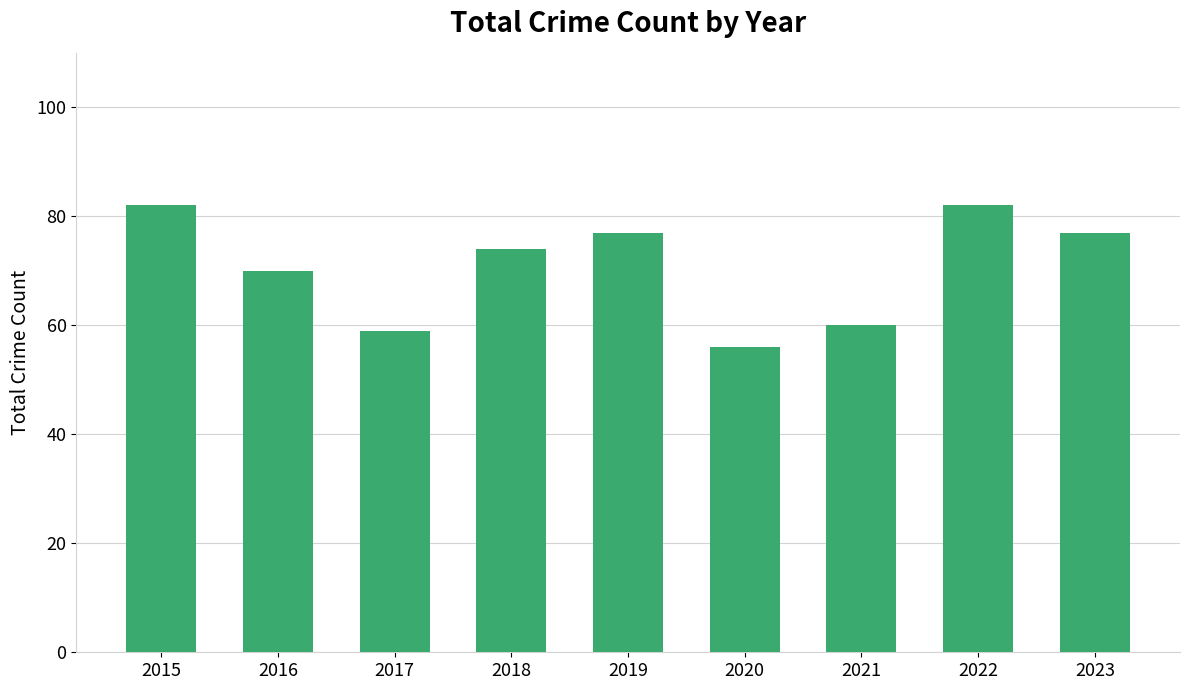

The value at 2019 is 77. True or false?

True